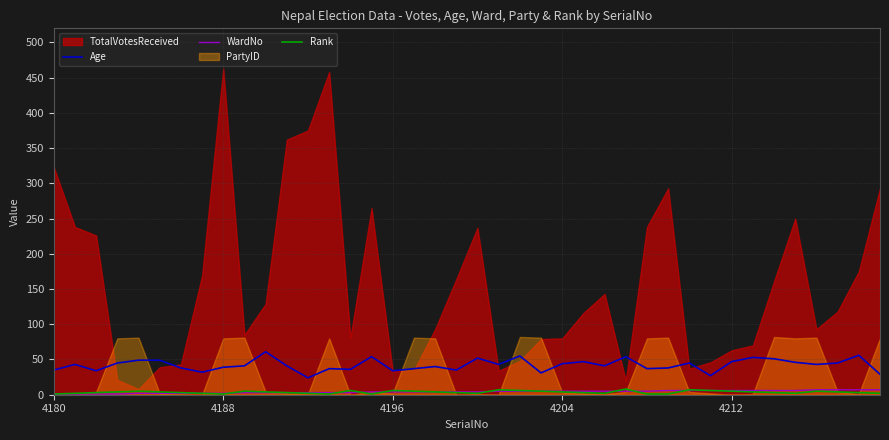

The Rank series shows 1 at 4188. True or false?

True